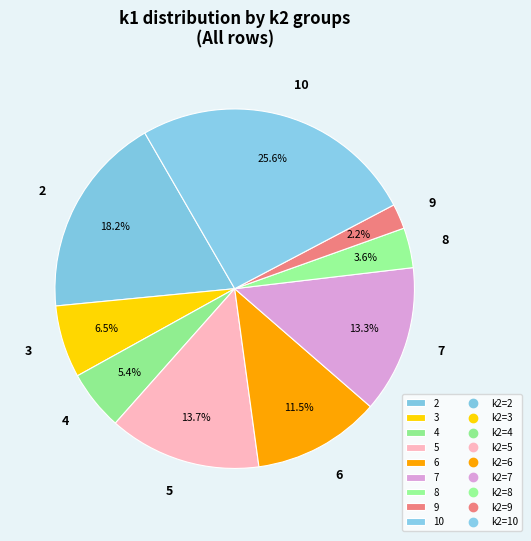

How many segments does this pie chart have?

9